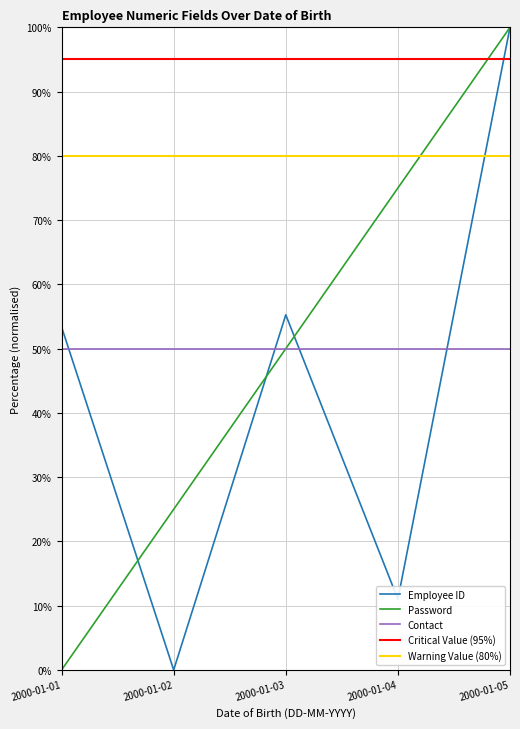

Which label corresponds to the largest value in the chart?

2000-01-05